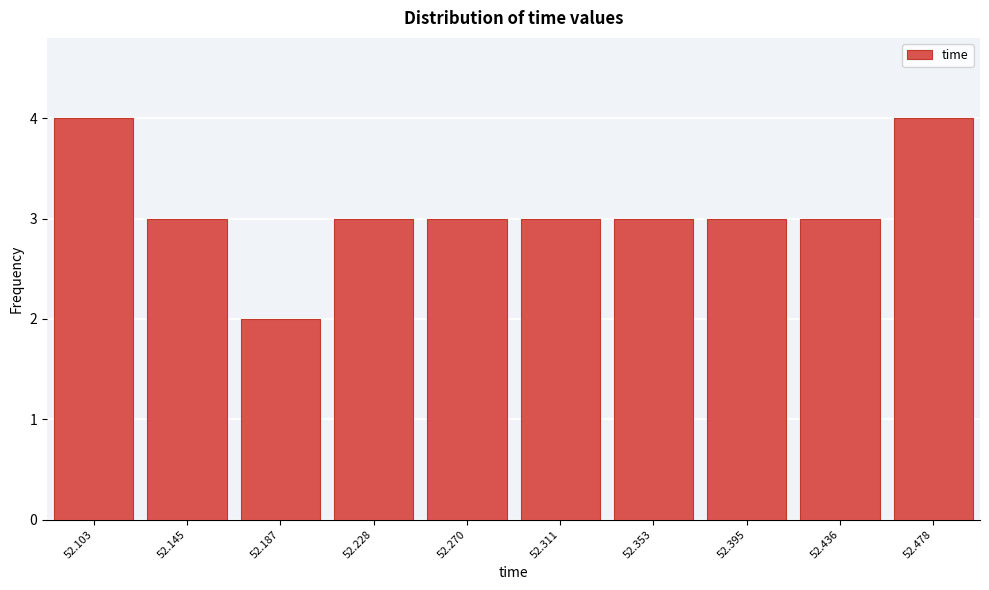

Reading left to right, list all the values displayed in this chart.

4	3	2	3	3	3	3	3	3	4